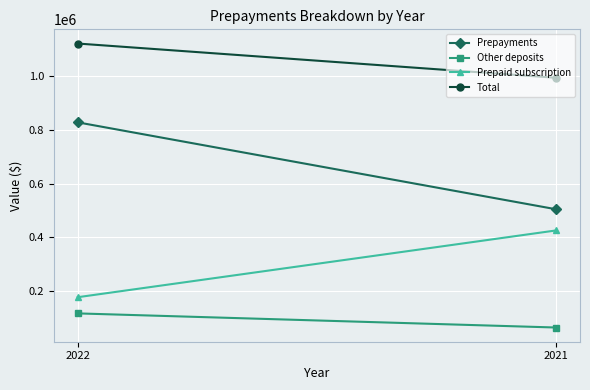

What is the maximum value for Prepayments?

828405